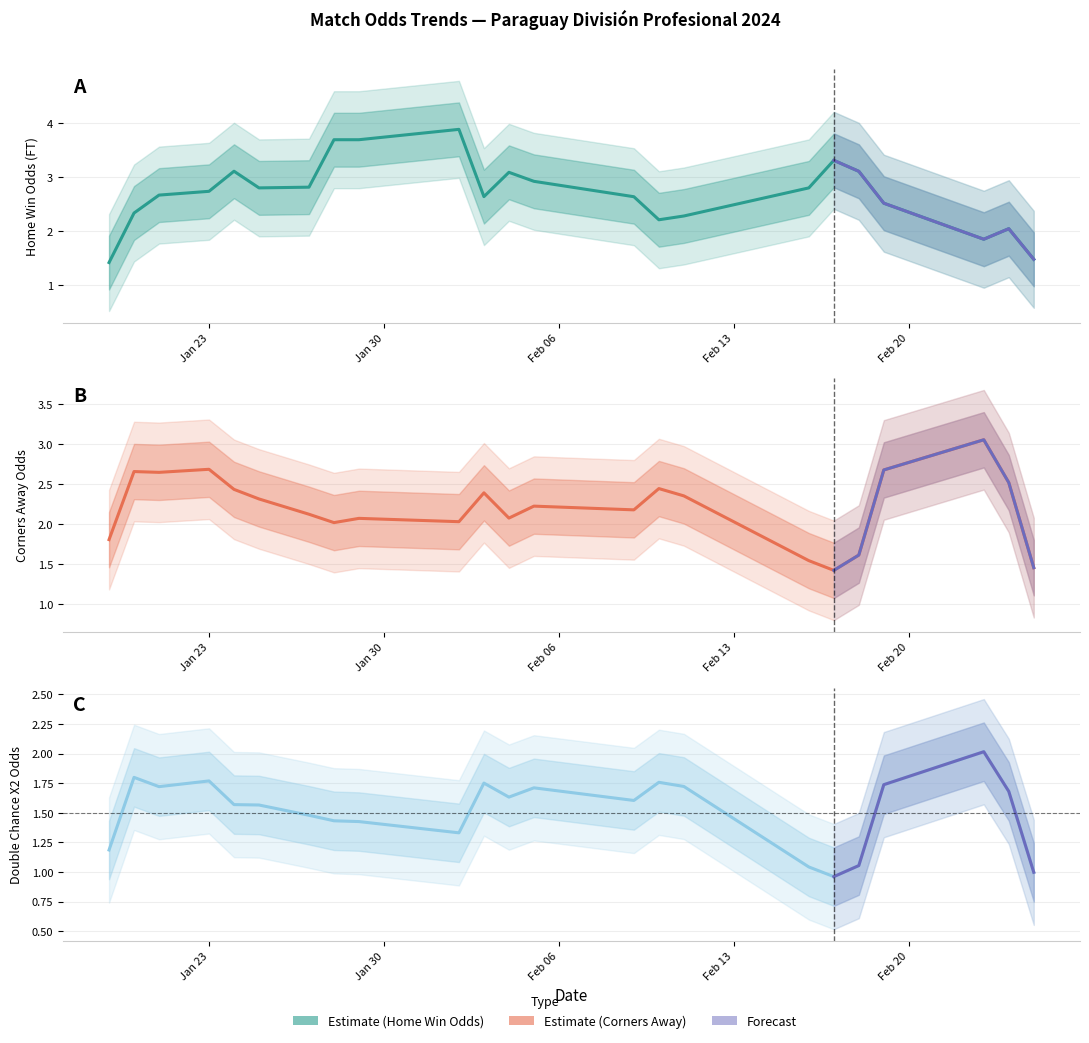

True or false: Odd_DC_X2 and Odd_Corners_A intersect in this chart.

False